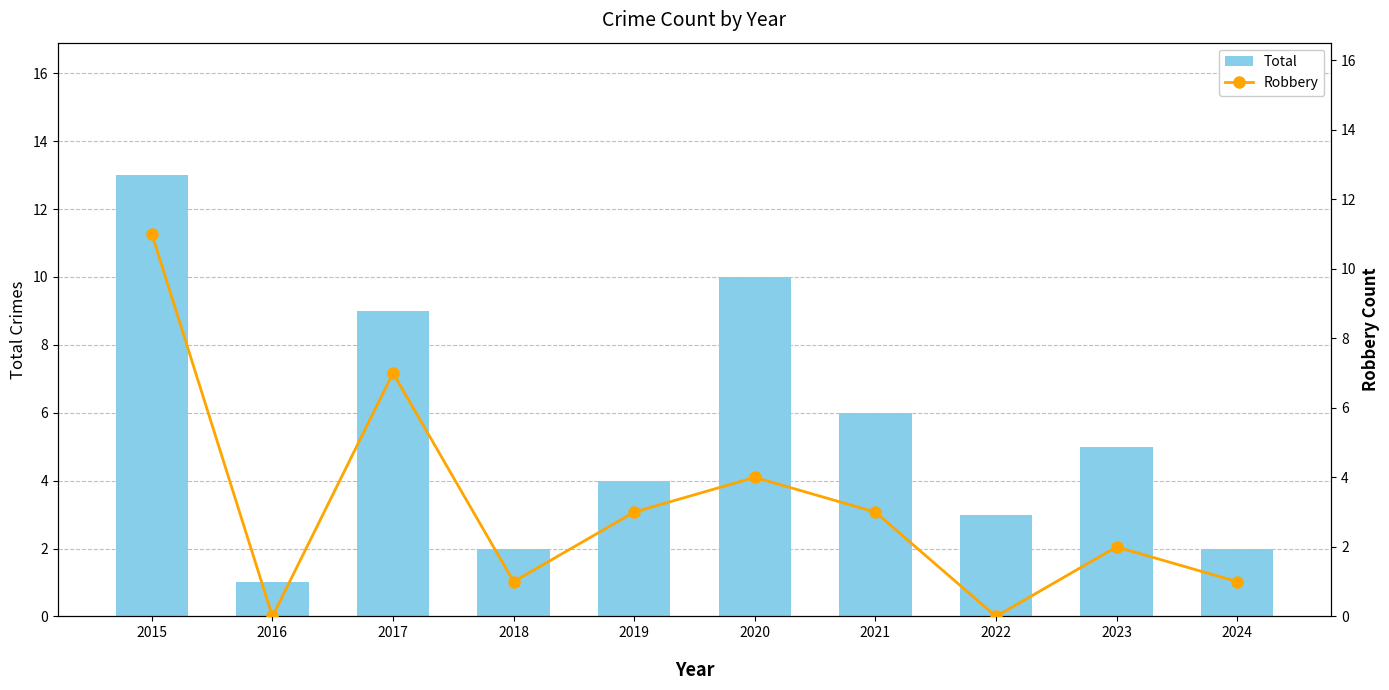

Which series has the largest total across all categories?

Total